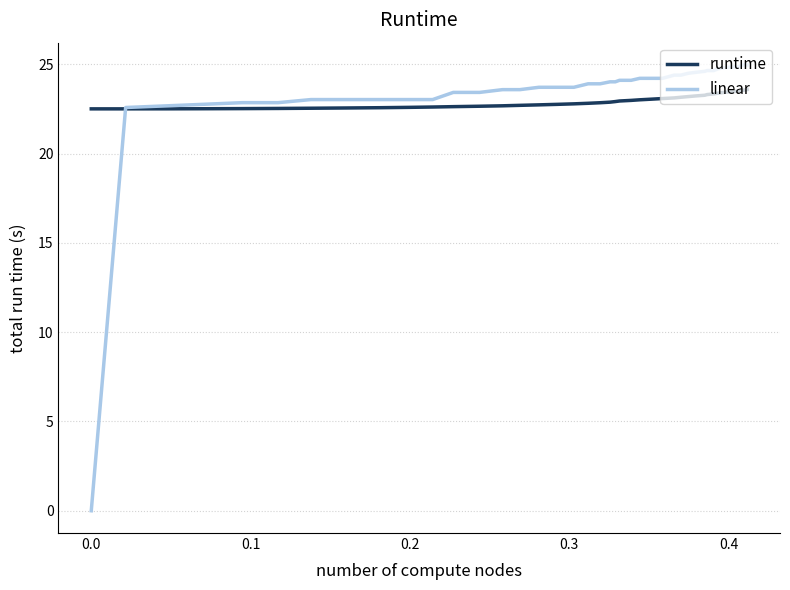

How many times do runtime and linear cross each other?

1